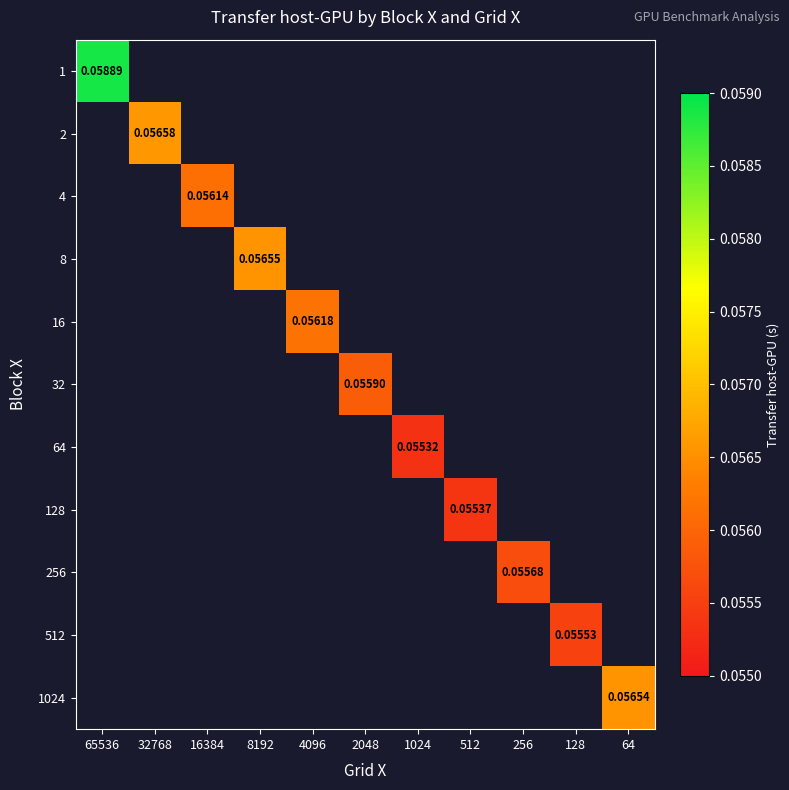

Between 128 and 64, which is larger?

64